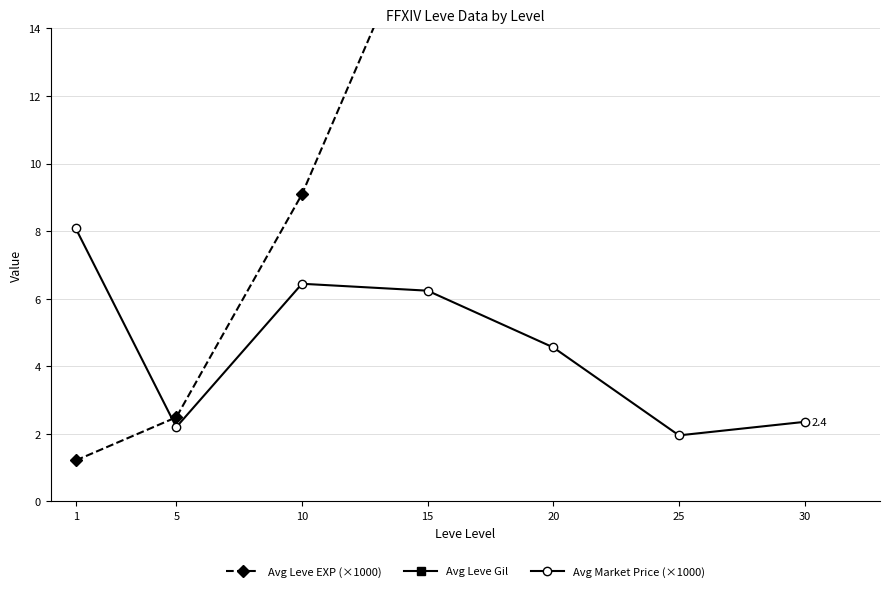

Is it true that Avg Market Price (×1000) equals 2.0 at 25?

True